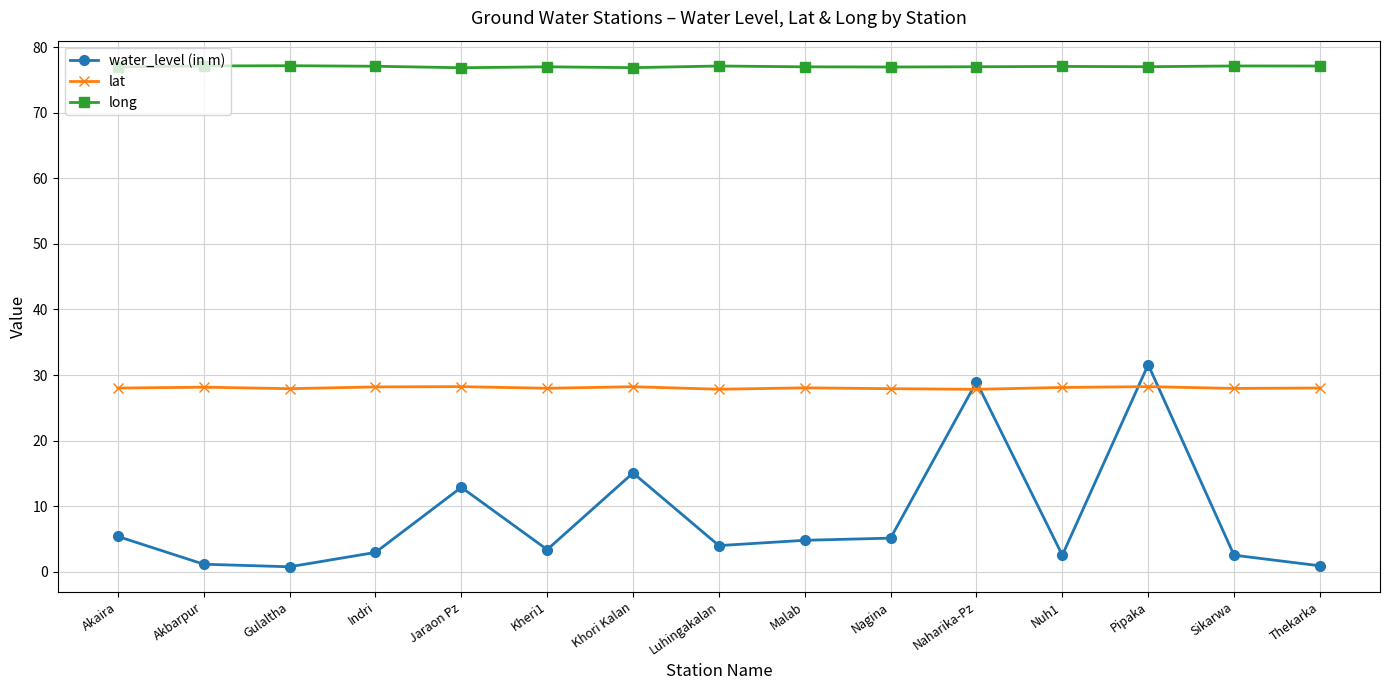

How many distinct data groups are displayed?

3